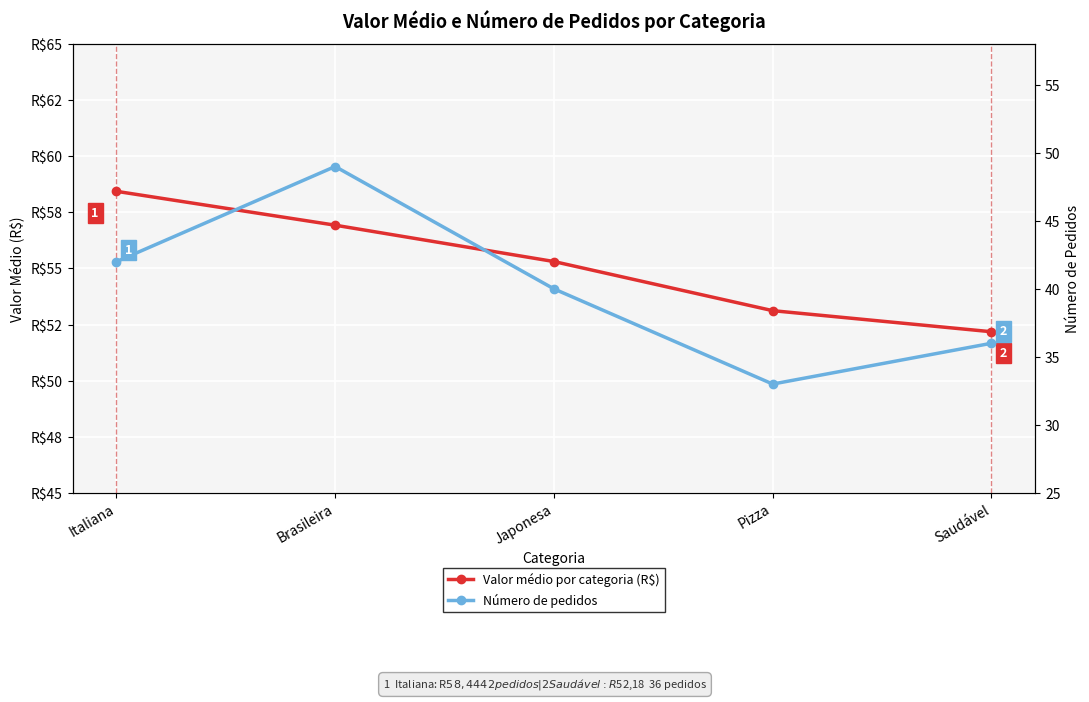

Rank the series by their average value, from lowest to highest.

Número de pedidos, Valor médio por categoria (R$)